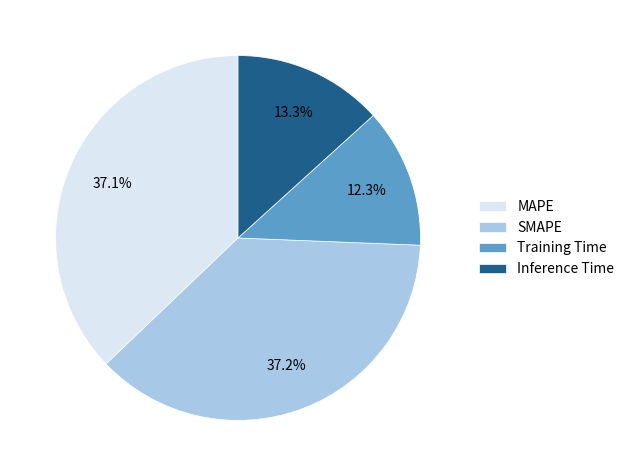

Is it true that SMAPE is 50% of the pie?

False